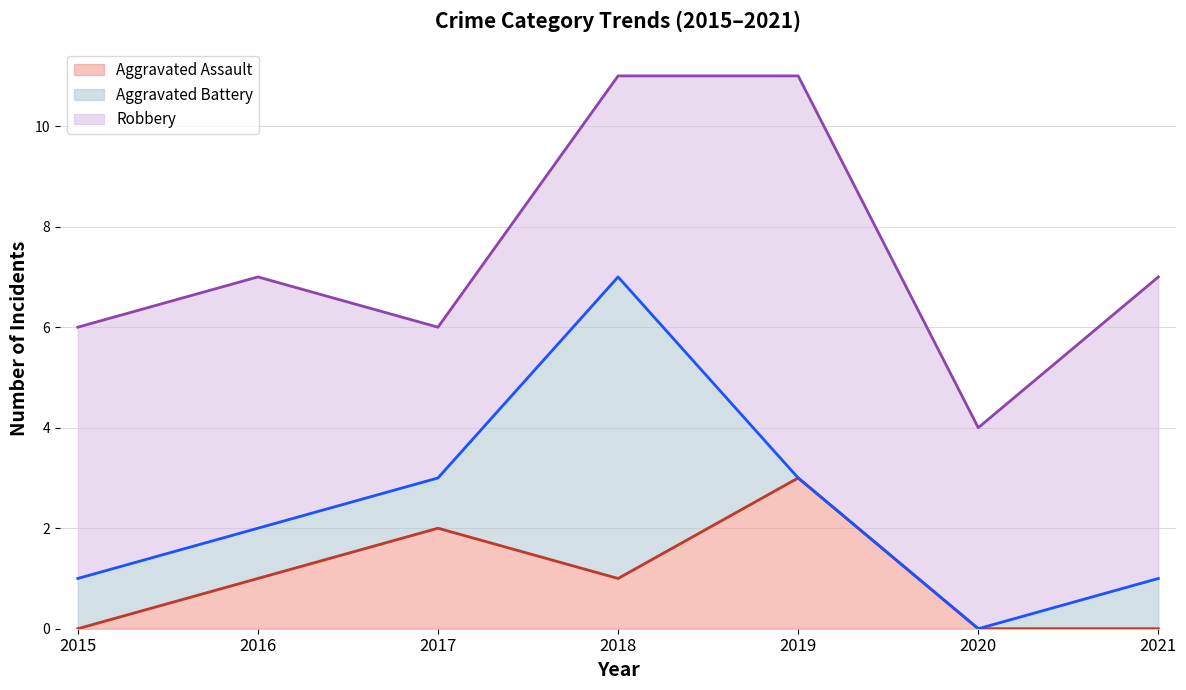

What is the maximum value for Robbery?

8